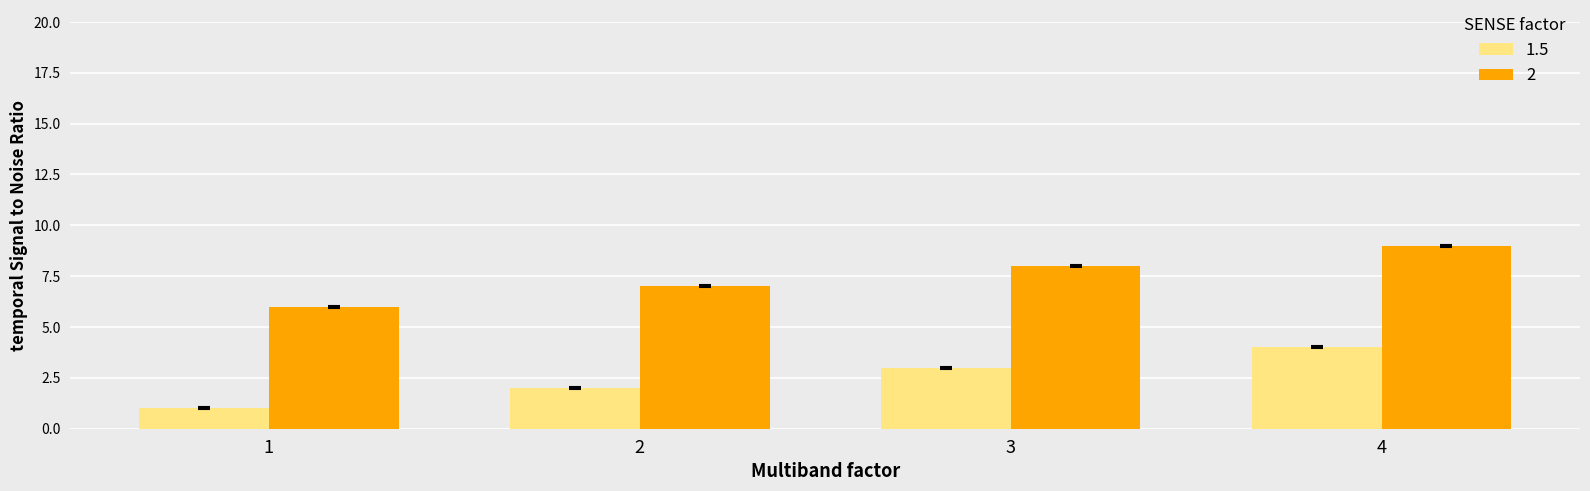

What is the value of the 2 bar at the 4th from the left?

9